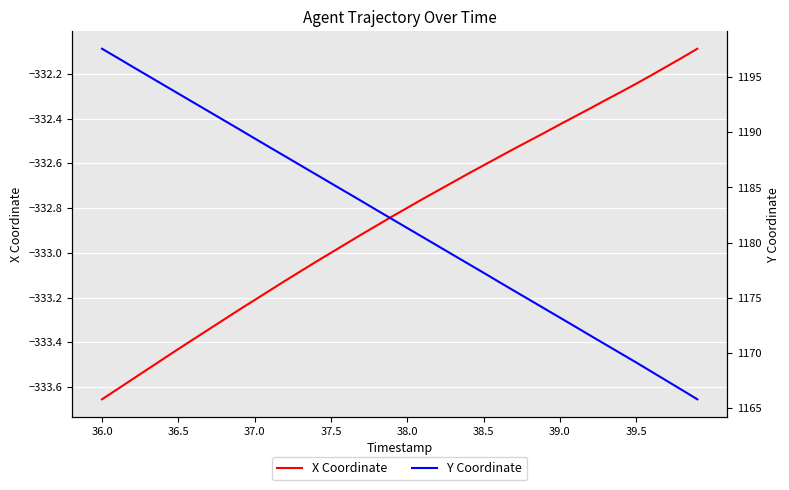

Reading left to right, what are all the values shown in this chart?

X Coordinate: -333.7	-333.6	-333.6	-333.5	-333.5	-333.4	-333.4	-333.3	-333.3	-333.3	-333.2	-333.2	-333.1	-333.1	-333.0	-333.0	-333.0	-332.9	-332.9	-332.8	-332.8	-332.8	-332.7	-332.7	-332.6	-332.6	-332.6	-332.5	-332.5	-332.5	-332.4	-332.4	-332.4	-332.3	-332.3	-332.2	-332.2	-332.2	-332.1	-332.1
Y Coordinate: 1197.5	1196.7	1195.9	1195.1	1194.3	1193.5	1192.7	1191.9	1191.1	1190.2	1189.4	1188.6	1187.8	1187.0	1186.2	1185.4	1184.6	1183.8	1182.9	1182.1	1181.3	1180.5	1179.7	1178.9	1178.1	1177.3	1176.5	1175.6	1174.8	1174.0	1173.2	1172.4	1171.6	1170.8	1170.0	1169.2	1168.3	1167.5	1166.7	1165.8